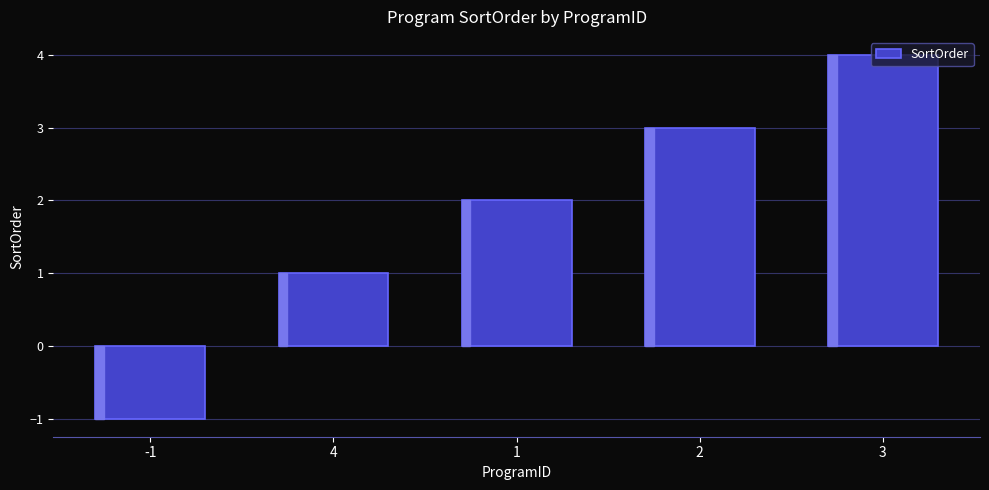

Between 3 and -1, which is larger?

3